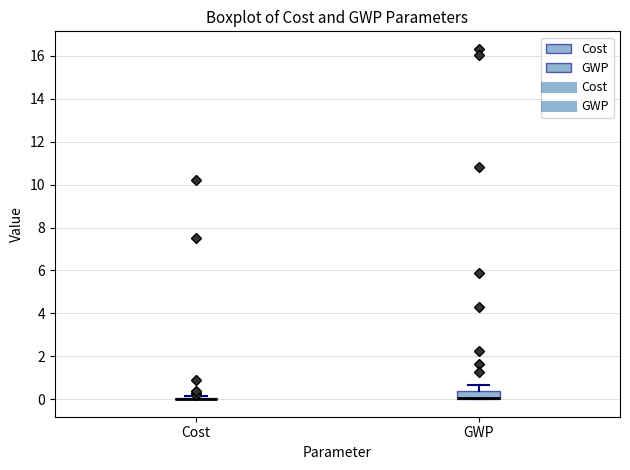

Reading left to right, transcribe this box plot: for each box, give where its median line is, the range the box spans, and where its two whiskers end, as read against the y-axis. The values are not printed on the chart, so give them approximately, as read against the axis.

Cost: box collapsed to a line at 0.0, whiskers 0.0 to 0.2
GWP: median 0.0 (drawn on the box's lower edge), box 0.0 to 0.4, whiskers 0.0 to 0.6